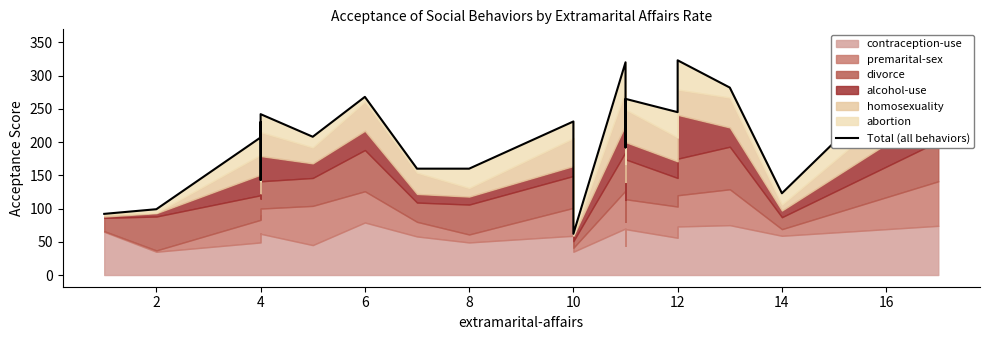

What is the sum of all values?

4204